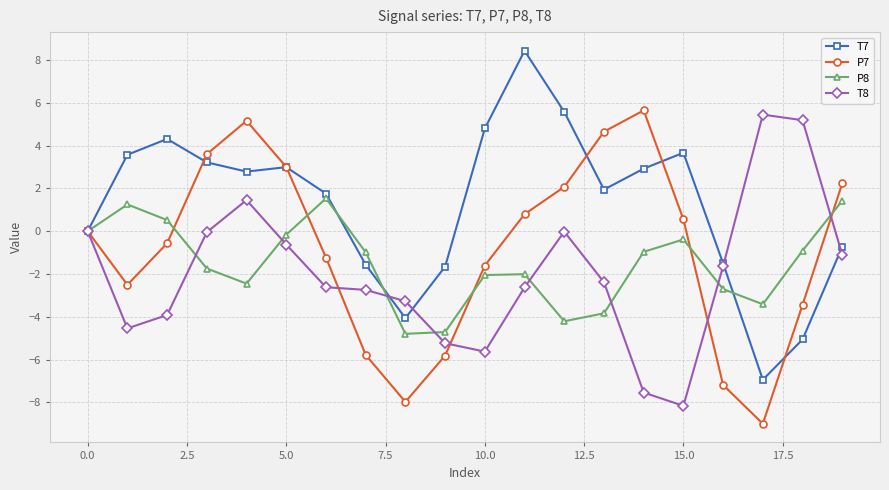

Which series ends up on top after the final intersection of T7 and P8?

P8